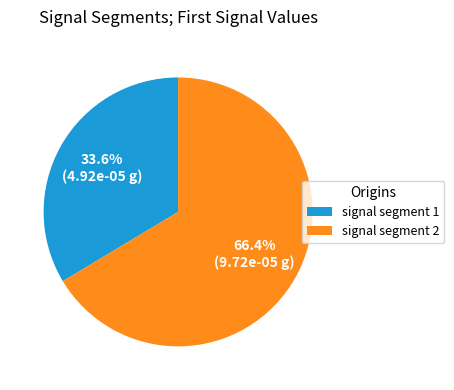

Is there a majority slice in this chart?

Yes